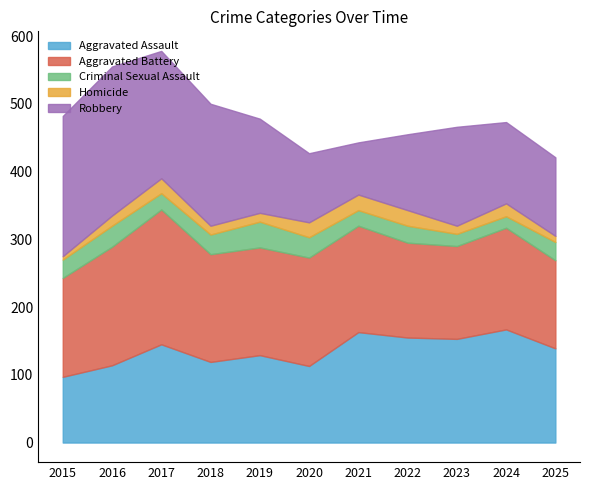

How many lines are shown in the chart?

5